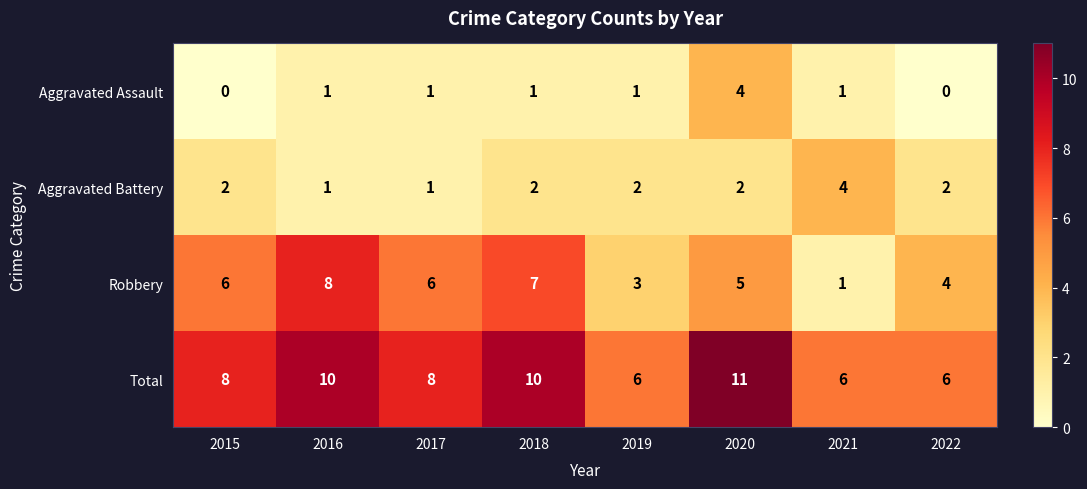

At how many categories does at least one series exceed 3?

8